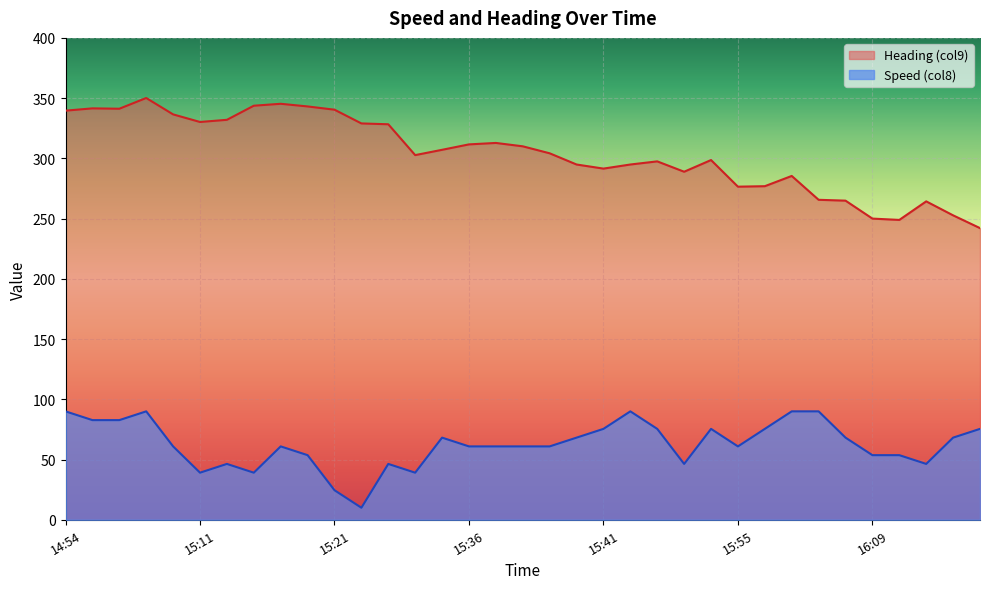

Reading left to right, what are all the values shown in this chart?

Speed (col8): 90.0	82.7	82.7	90.0	60.9	39.1	46.4	39.1	60.9	53.6	24.5	10.0	46.4	39.1	68.2	60.9	60.9	60.9	60.9	68.2	75.5	90.0	75.5	46.4	75.5	60.9	75.5	90.0	90.0	68.2	53.6	53.6	46.4	68.2	75.5
Heading (col9): 339.6	341.5	341.2	350.1	336.5	330.2	332.0	343.7	345.3	343.1	340.4	329.0	328.3	302.7	307.1	311.6	312.8	310.0	304.2	294.9	291.5	294.9	297.5	288.9	298.6	276.5	276.9	285.4	265.6	264.9	250.0	248.9	264.3	252.7	242.1